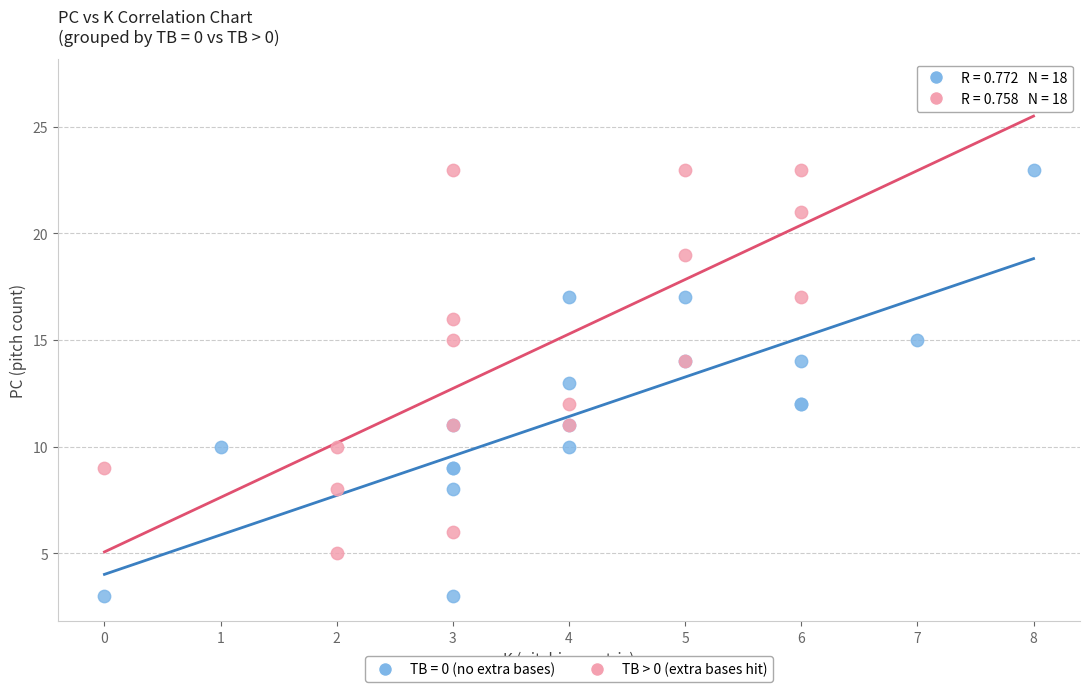

Which series reaches the minimum Y coordinate?

TB = 0 (no extra bases)